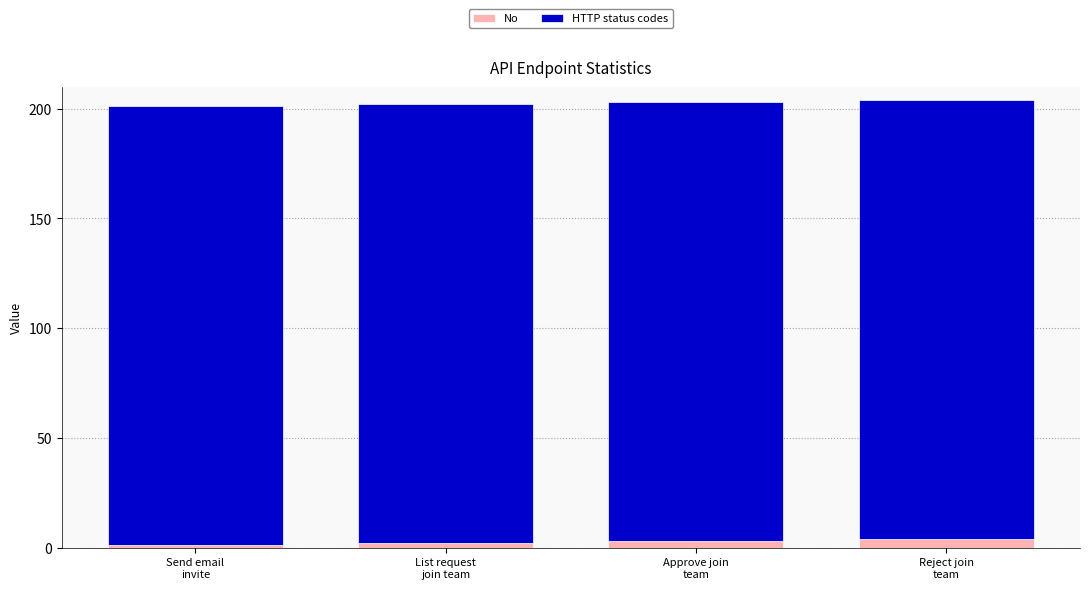

How many bars are there in total?

4